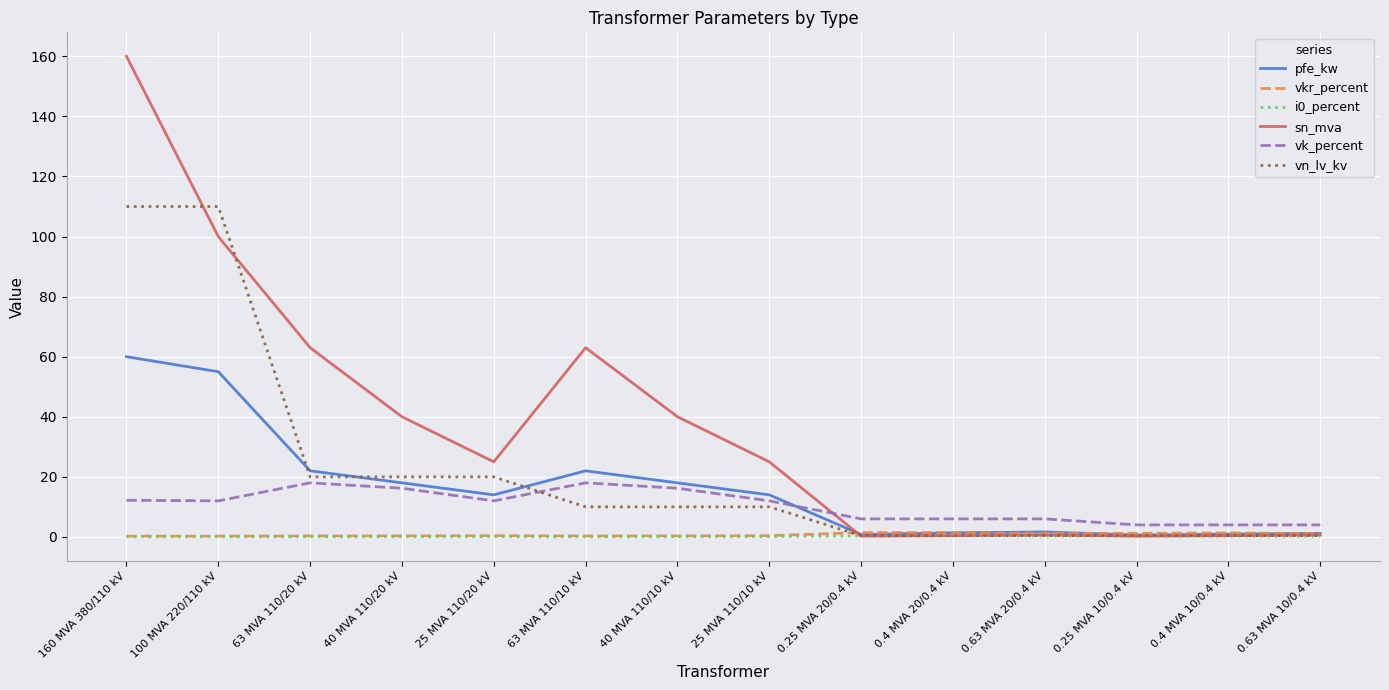

What is the greatest value displayed?

160.0